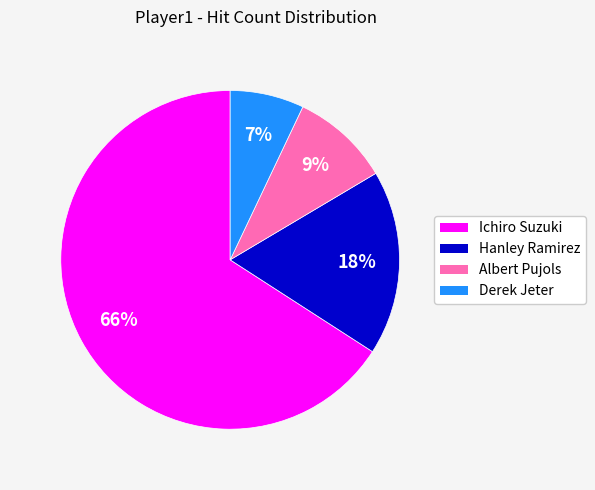

What is the largest slice in the pie chart?

Ichiro Suzuki